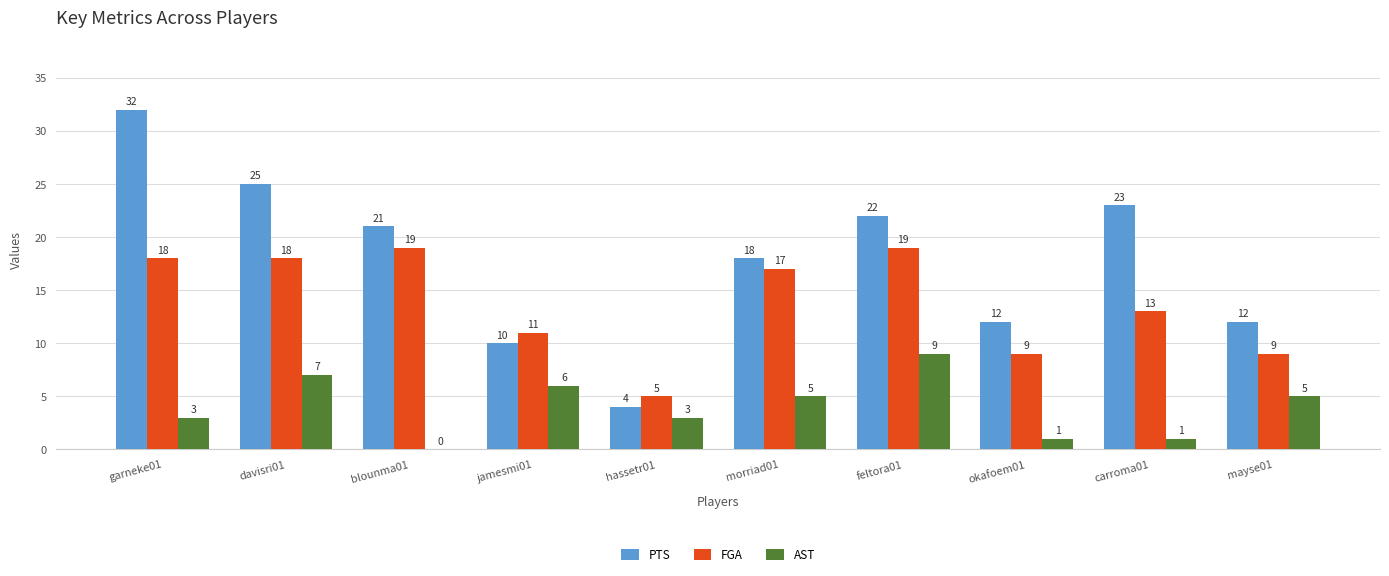

What are all the series names shown in the legend?

PTS, FGA, AST